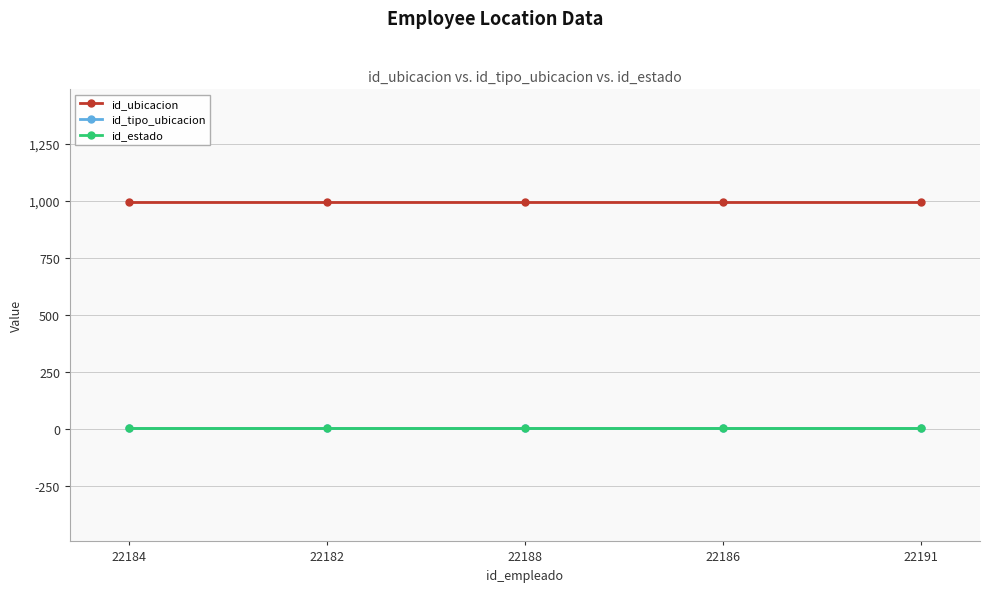

Does the chart have visible grid lines?

Yes